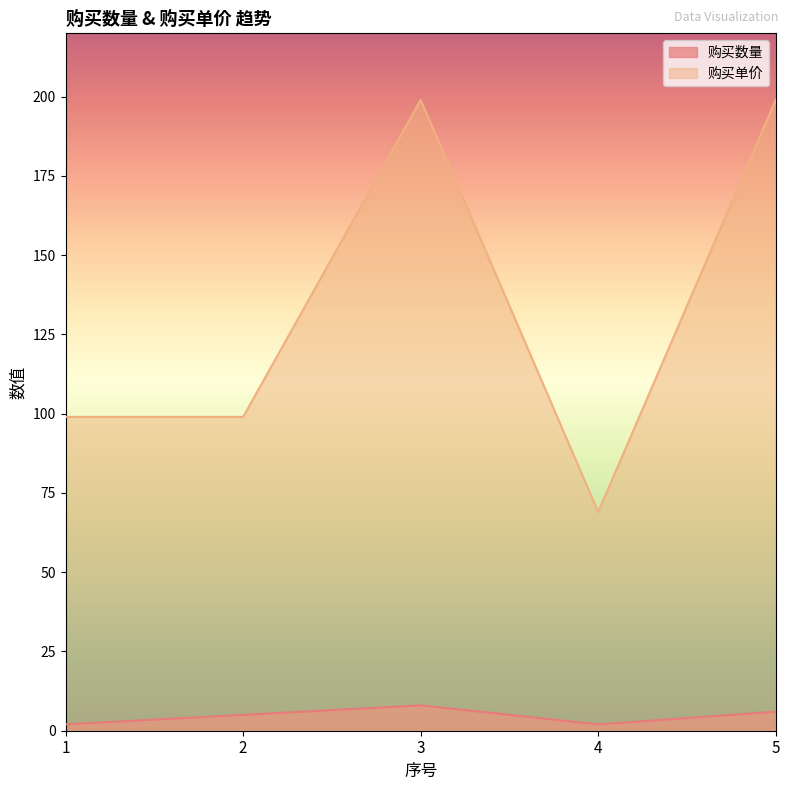

At which category is the sum across all series the highest?

3